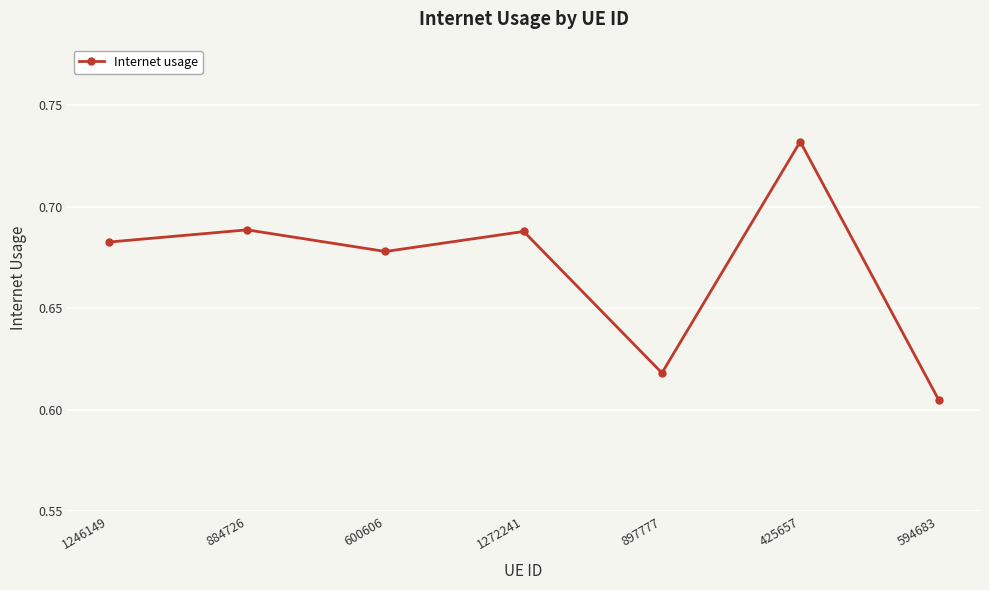

At which category does the chart reach its minimum across all series?

594683